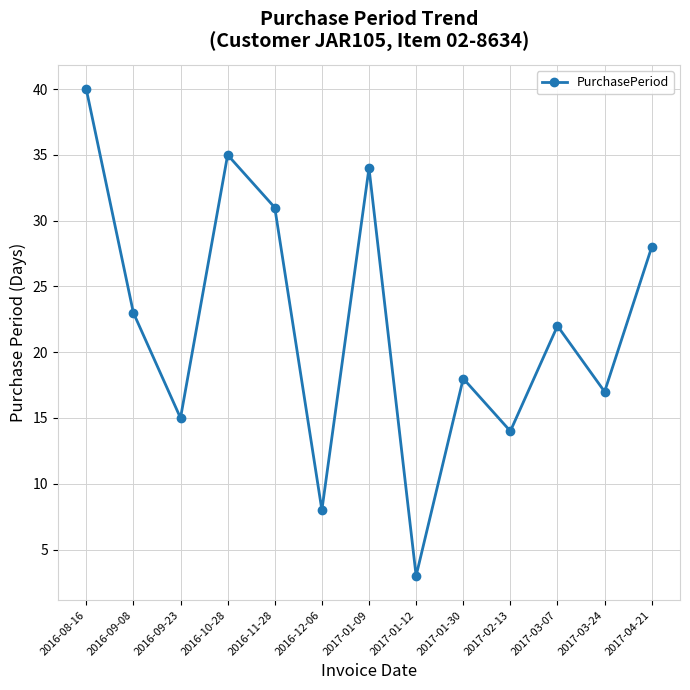

True or false: the data shows 3 at 2017-01-12.

True